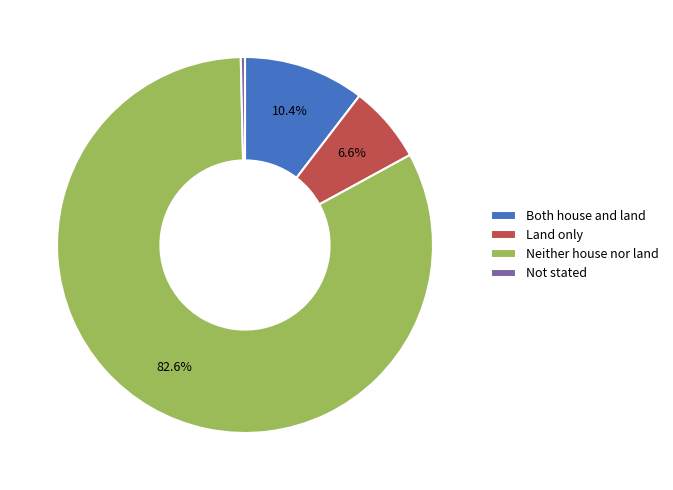

What is the smallest slice in the pie chart?

Not stated